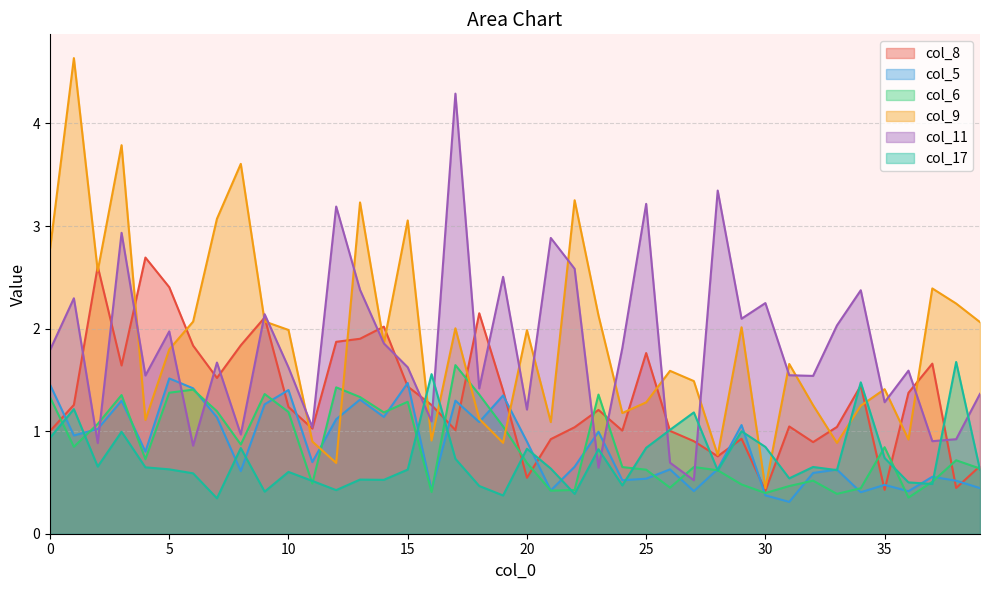

What is the spread (max minus min) of values at 14?

1.5